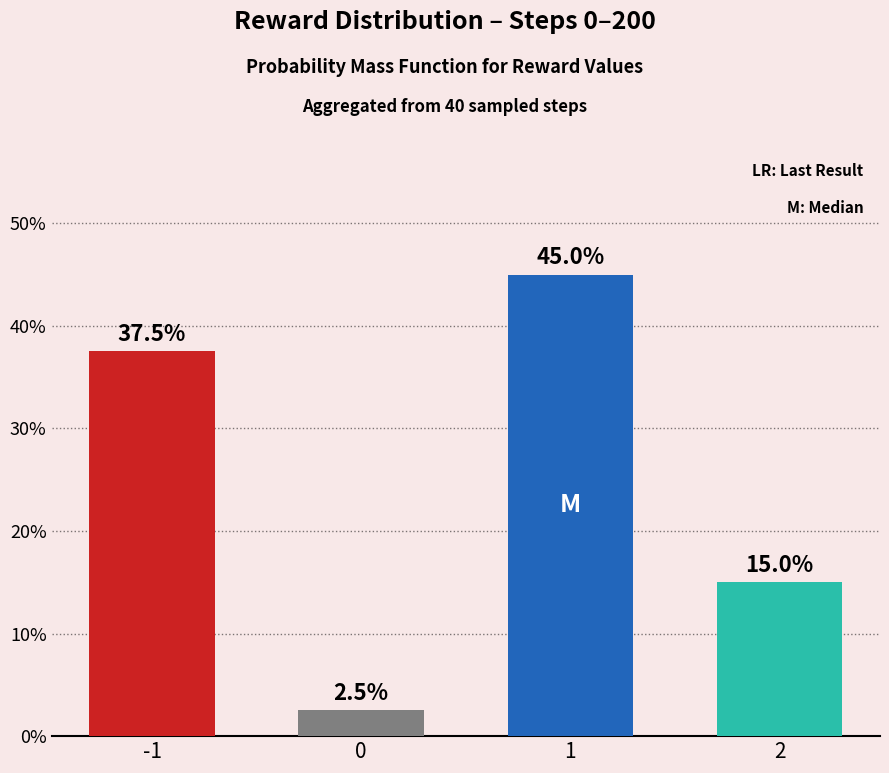

What is the difference between the maximum and minimum values?

42.5